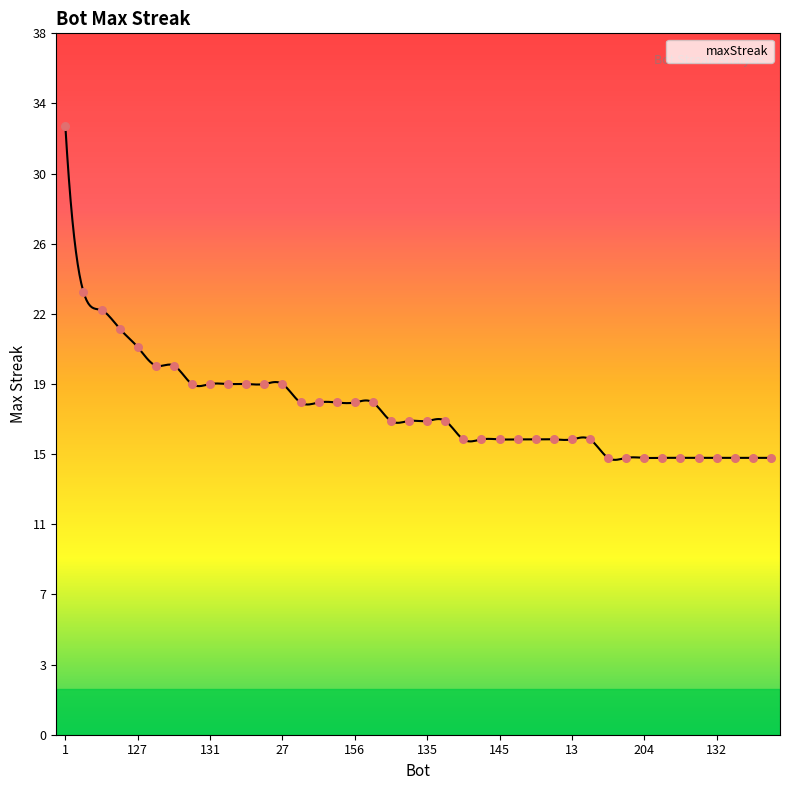

Approximately how many times larger is the value at 223 compared to 13?

0.9